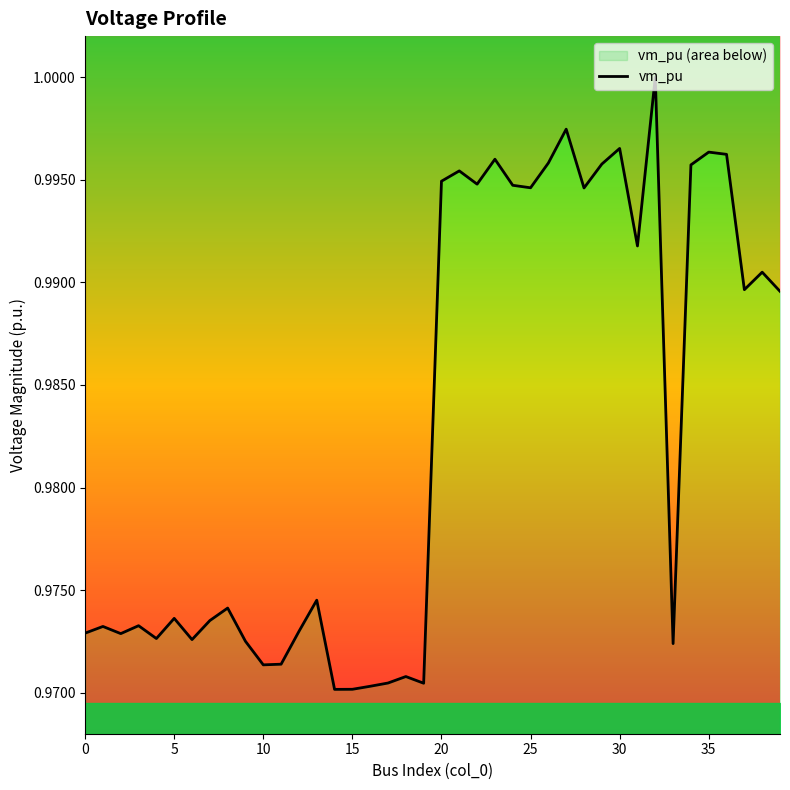

Between 27 and 12, which is larger?

27